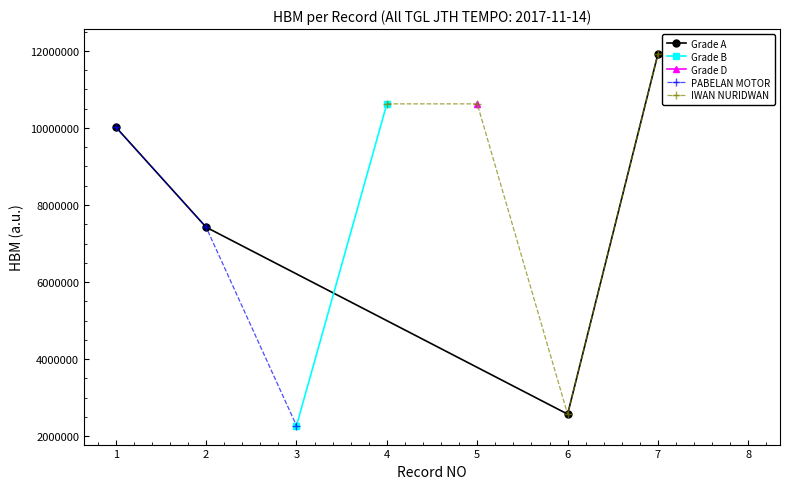

Does the chart have visible grid lines?

No